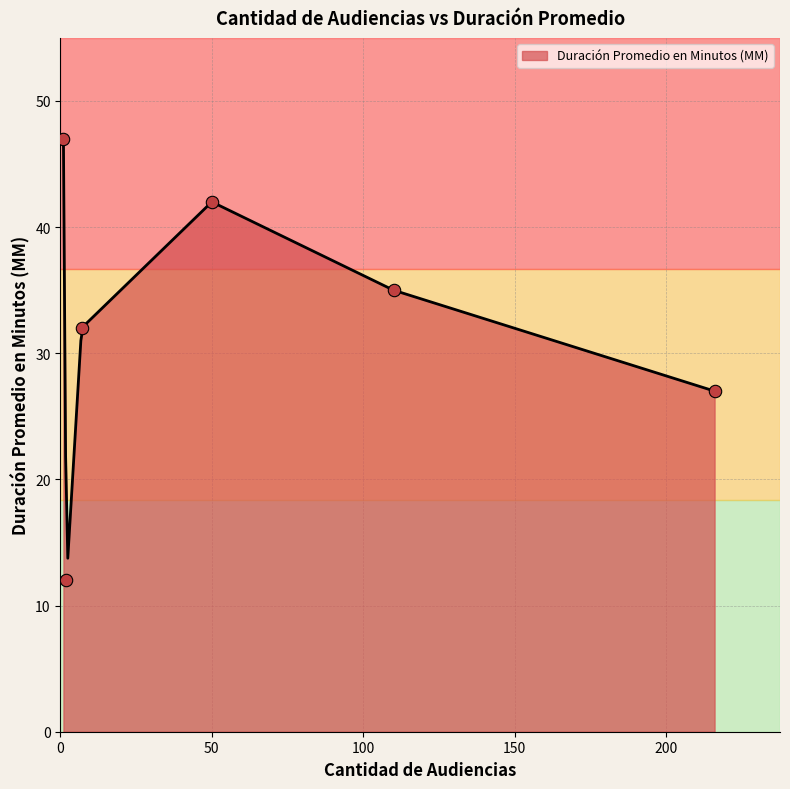

What is the minimum value for Duración Promedio en Minutos (MM)?

13.8